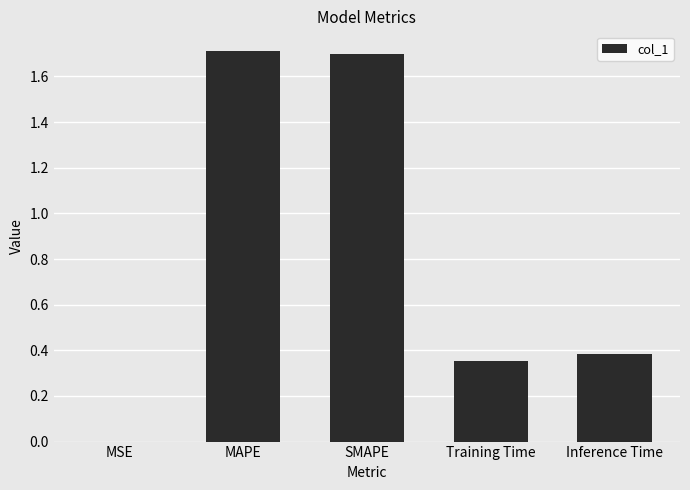

What is the average value?

0.8